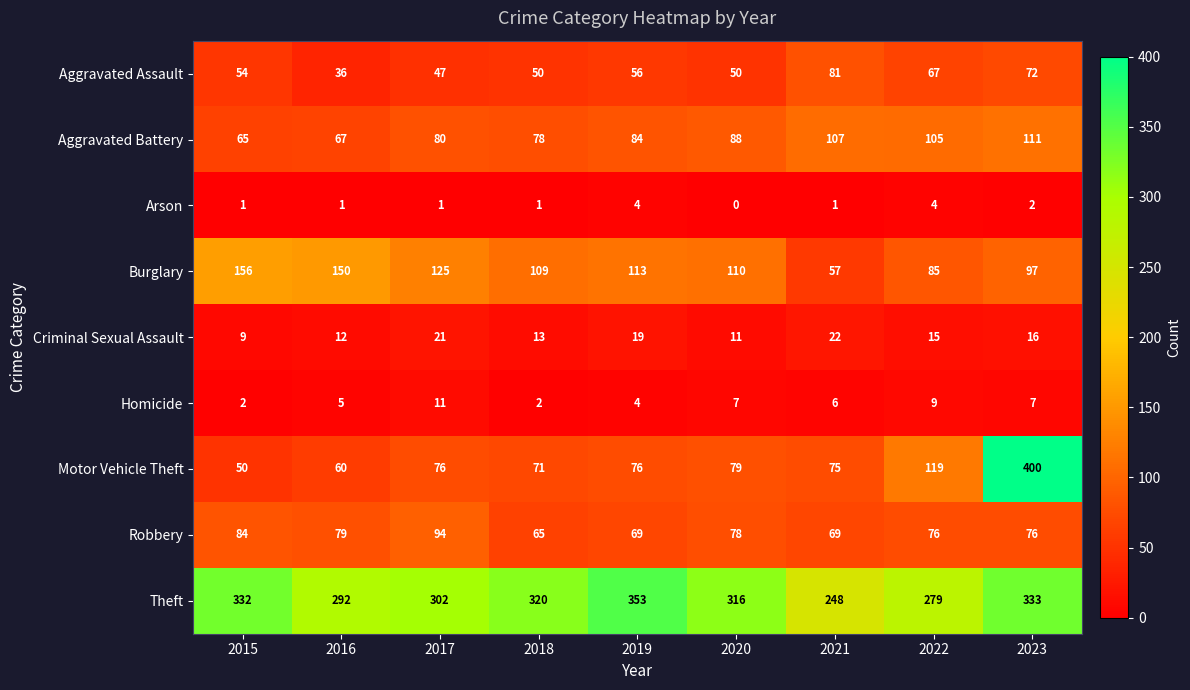

Which series has the largest total across all categories?

Theft